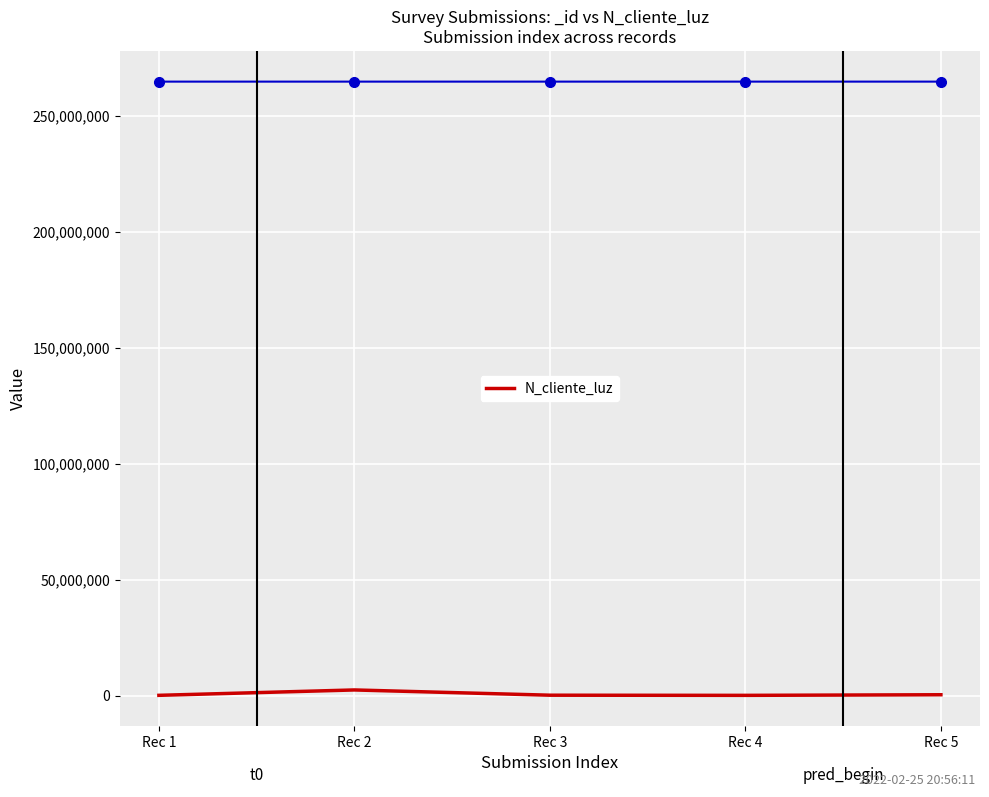

Reading right to left, what are all the values shown in this chart?

521566	258663	324732	2586314	268734